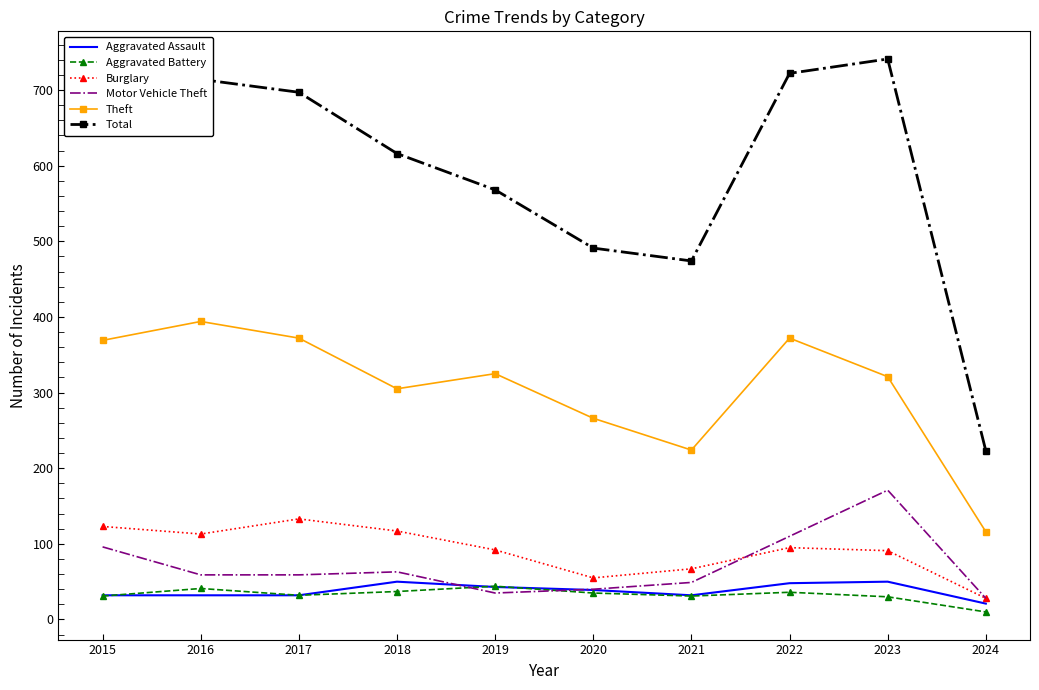

What are all the series names shown in the legend?

Aggravated Assault, Aggravated Battery, Burglary, Motor Vehicle Theft, Theft, Total